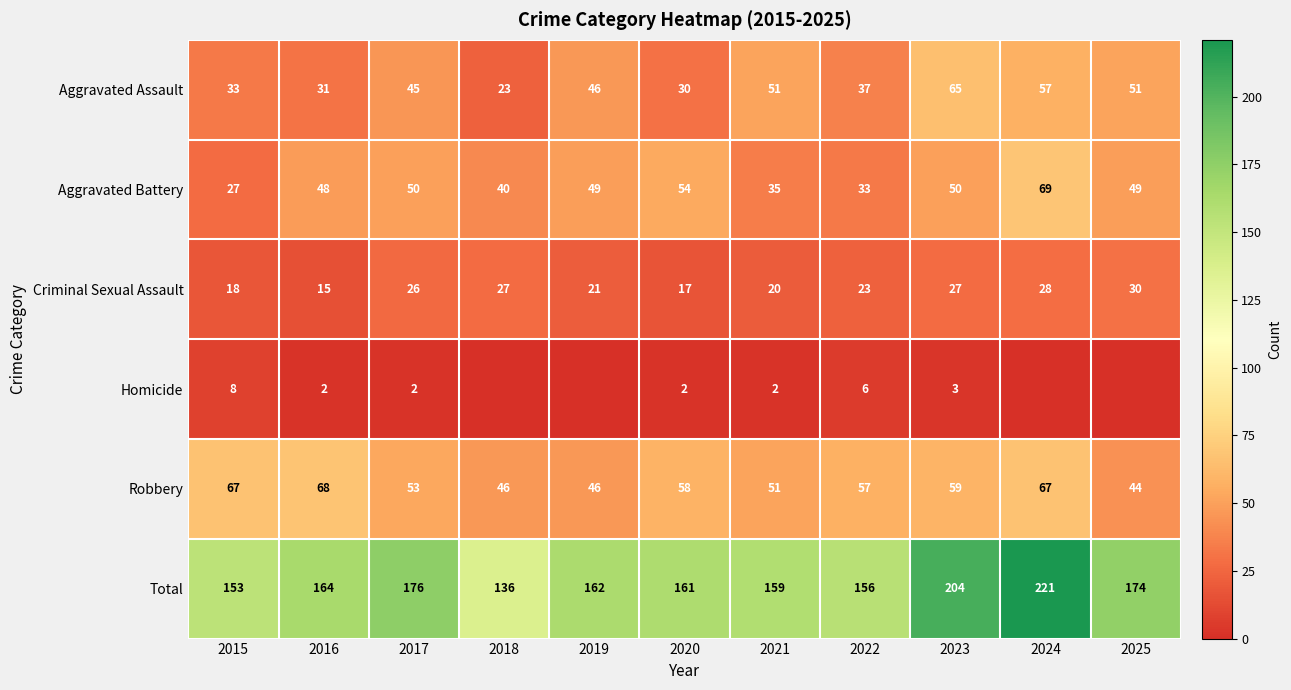

Rank the series at 2016 from lowest to highest value.

Homicide, Criminal Sexual Assault, Aggravated Assault, Aggravated Battery, Robbery, Total